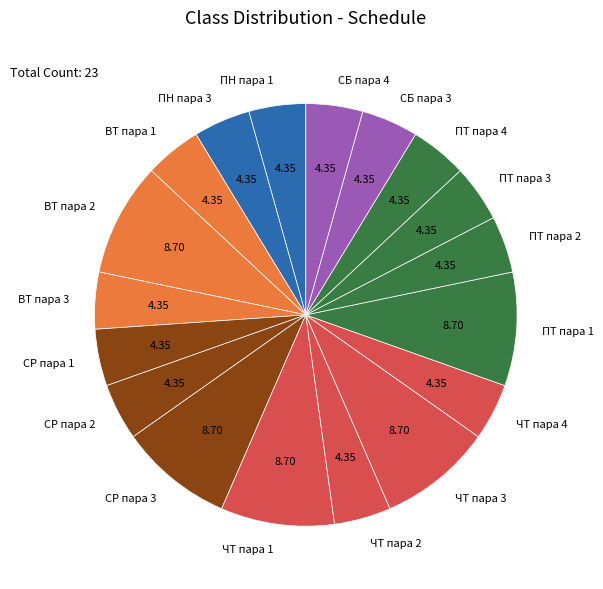

Do ЧТ пара 2 and ВТ пара 2 together represent more than half of the pie?

No